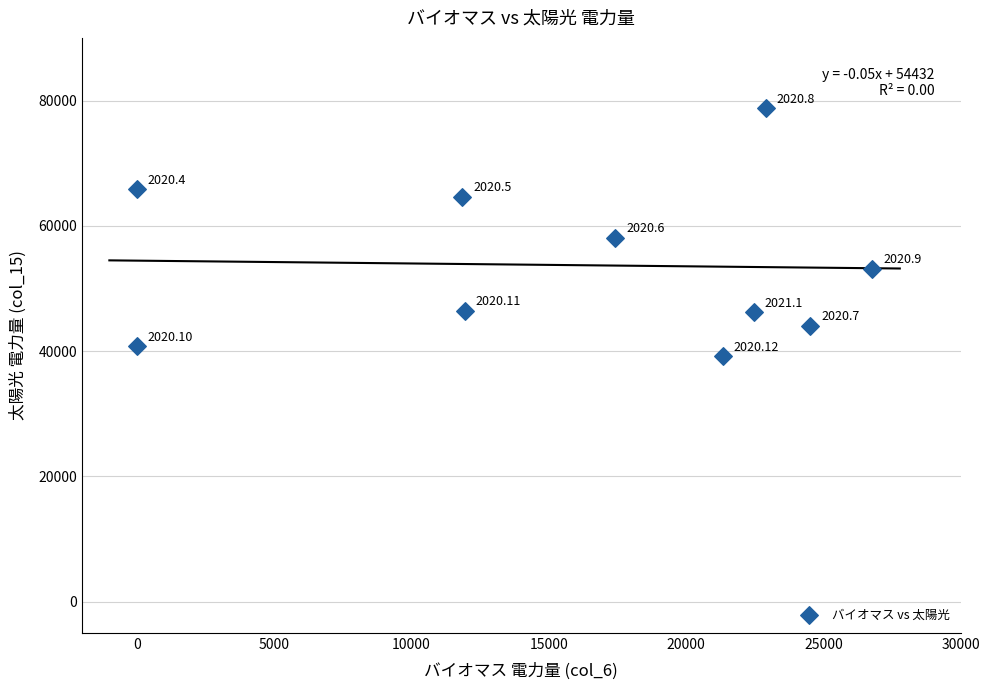

What is the average X value?

15921.2